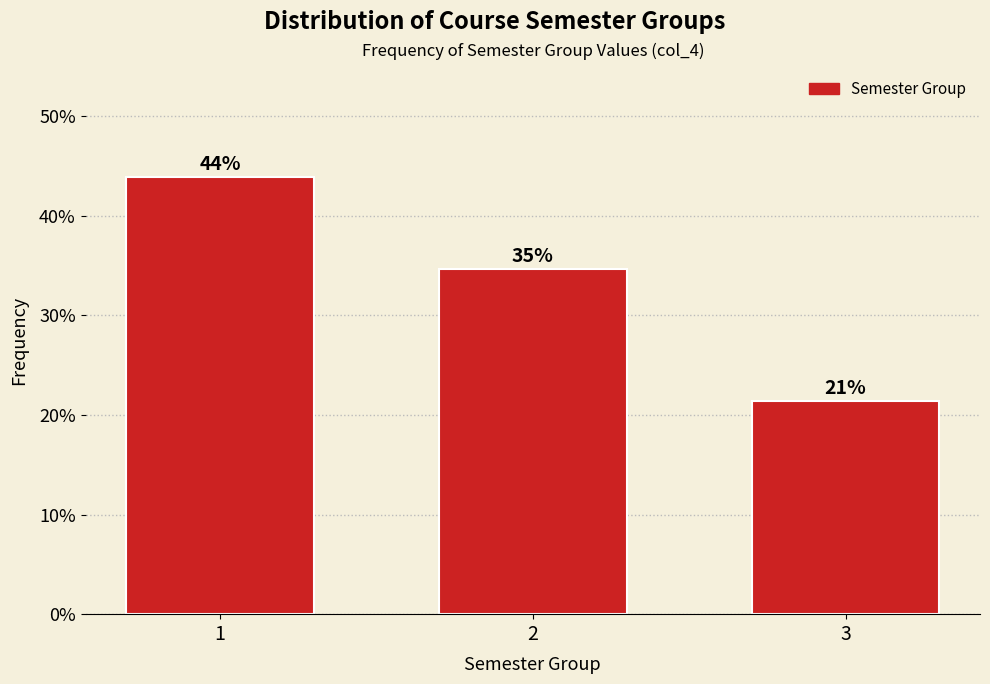

How many bars are there in total?

3